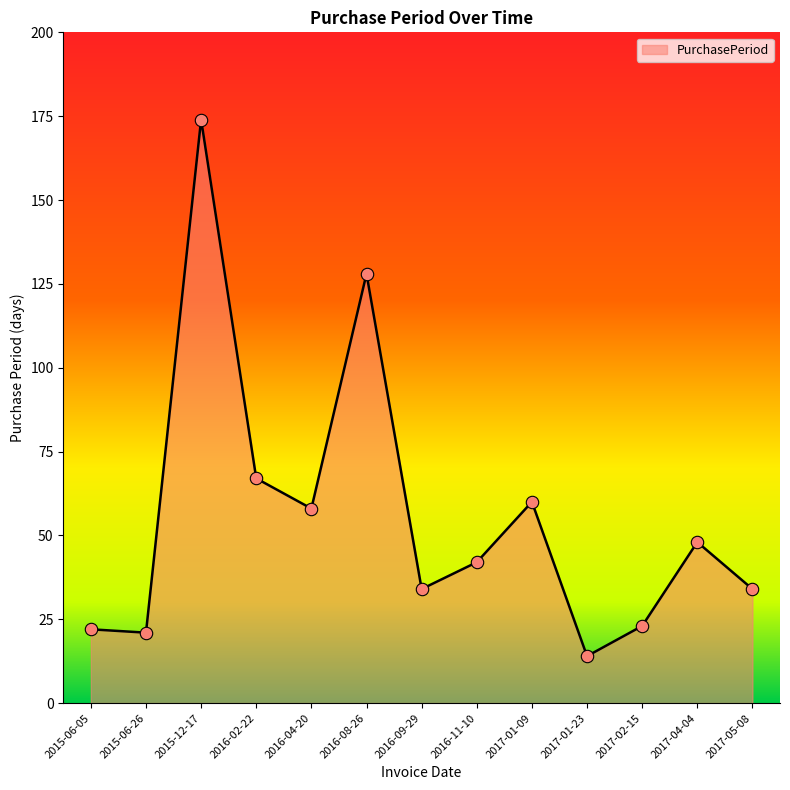

What is the ratio of the value at 2017-01-23 to the value at 2016-08-26?

0.1